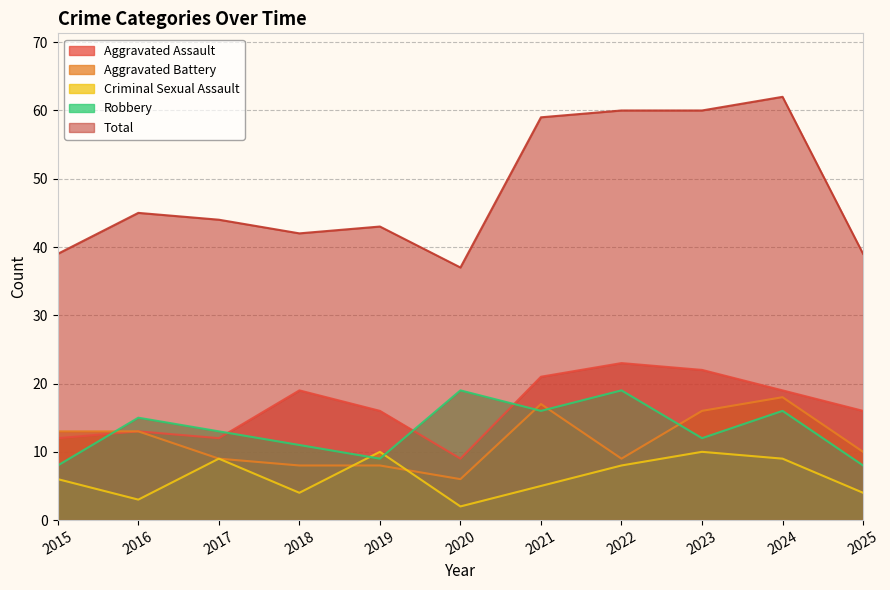

What is the value of the Total point at the 1st from the left?

39